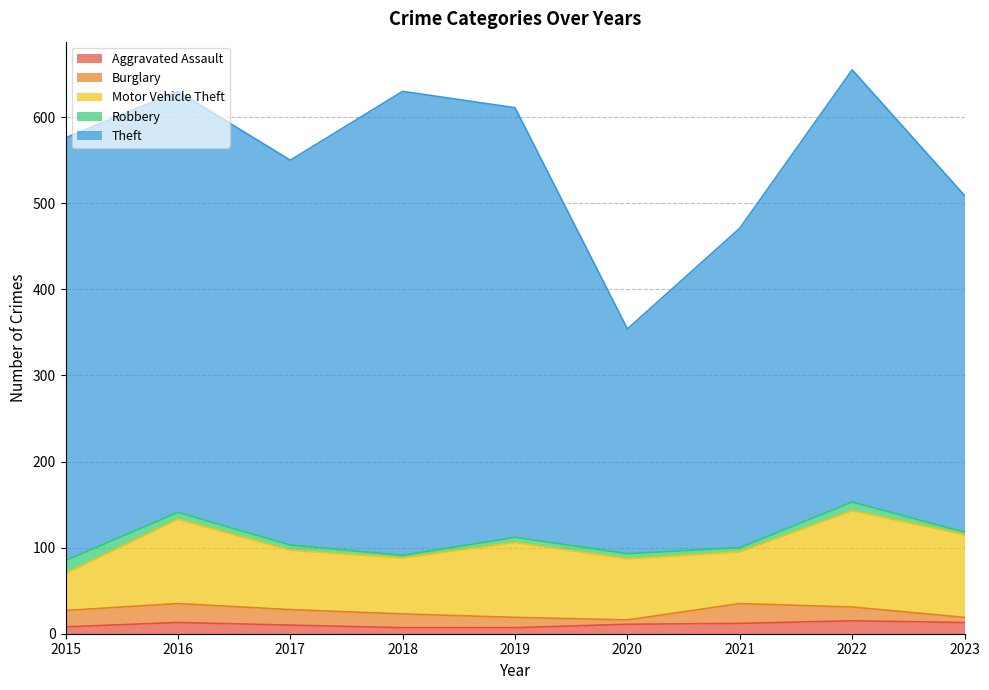

Between 2019 and 2020, which series saw the biggest shift?

Theft